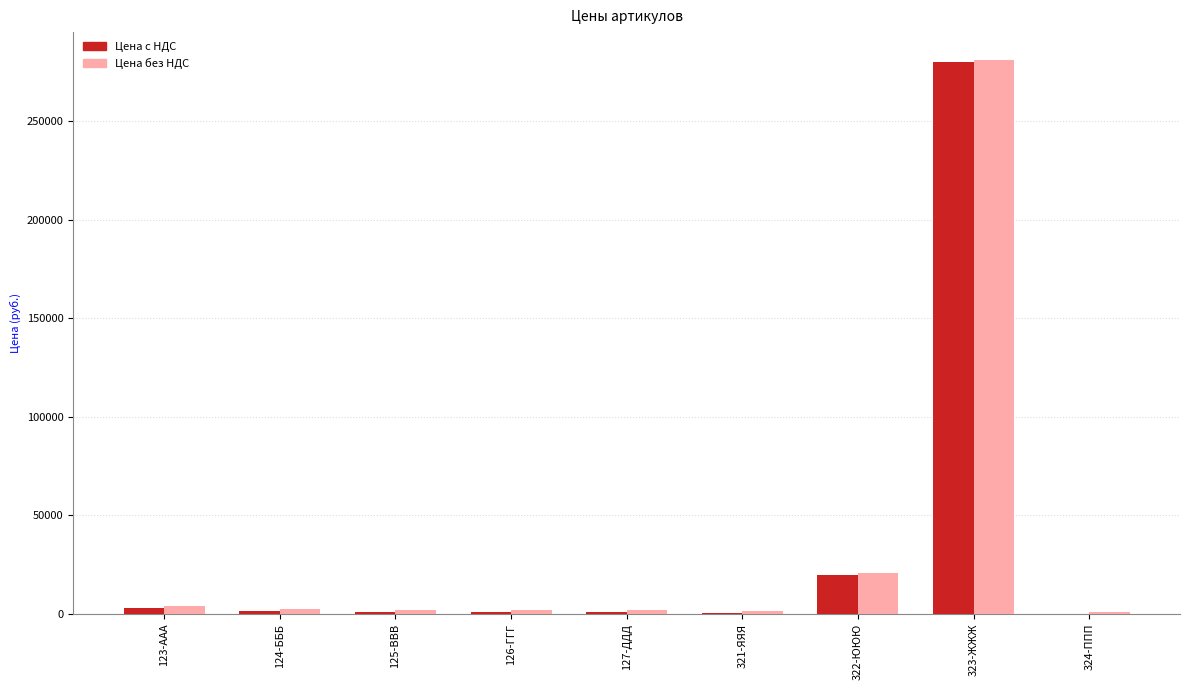

What is the highest value of the Цена без НДС series?

281000.0